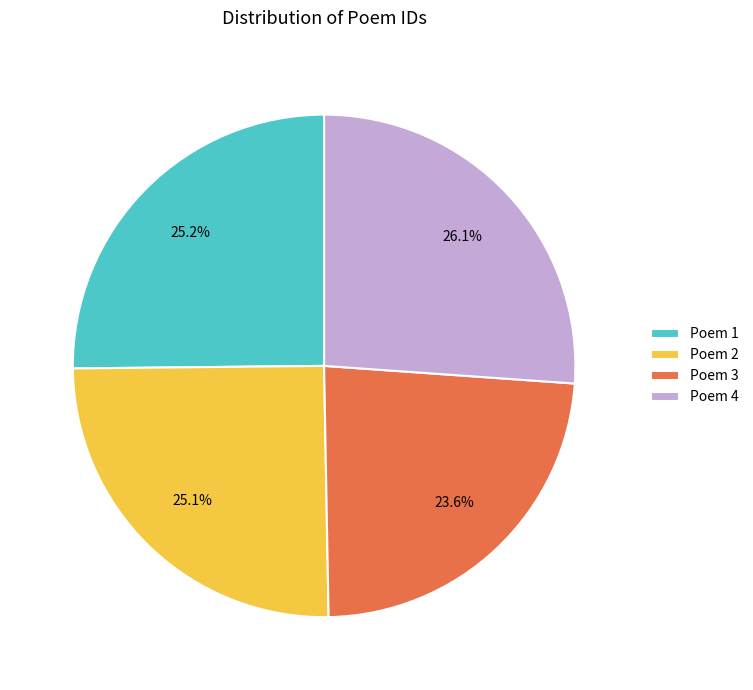

Does Poem 1 represent more than half of the total?

No